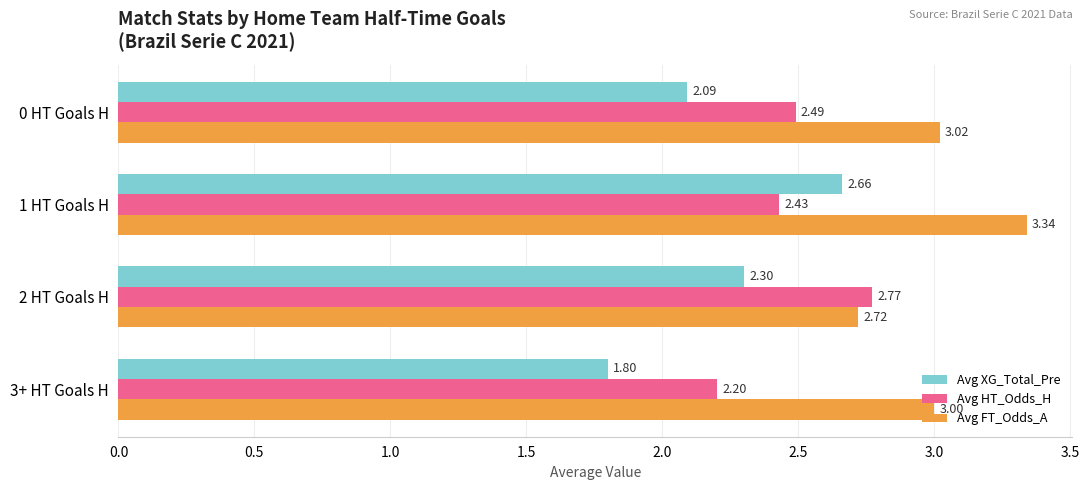

What is the difference between the highest and lowest values at 1 HT Goals H?

0.9